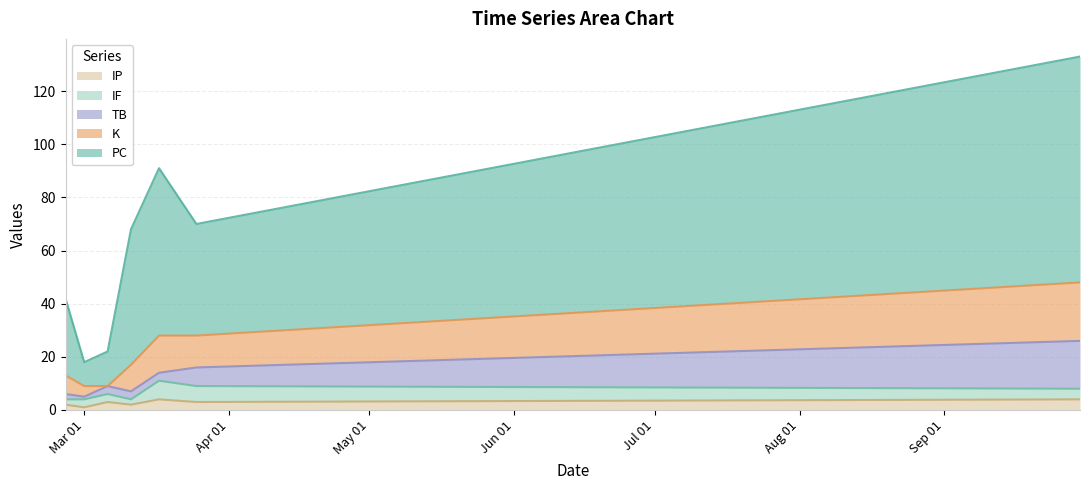

What is the label of the 7th point from the left?

2023-09-30